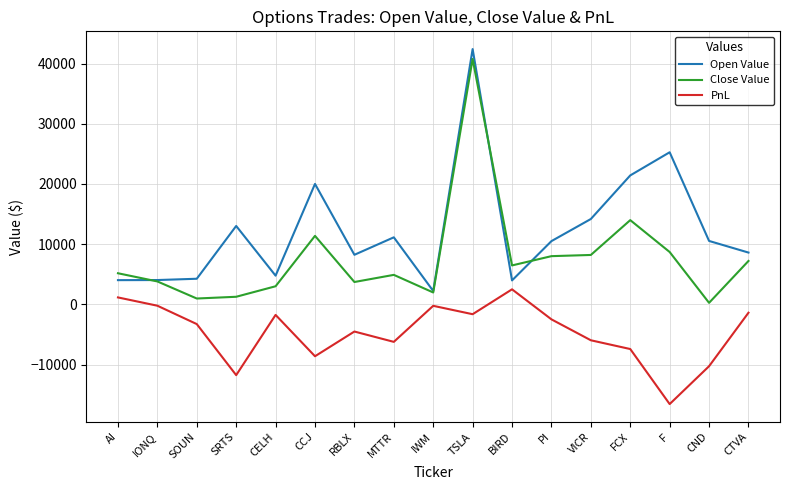

Does the chart have visible grid lines?

Yes